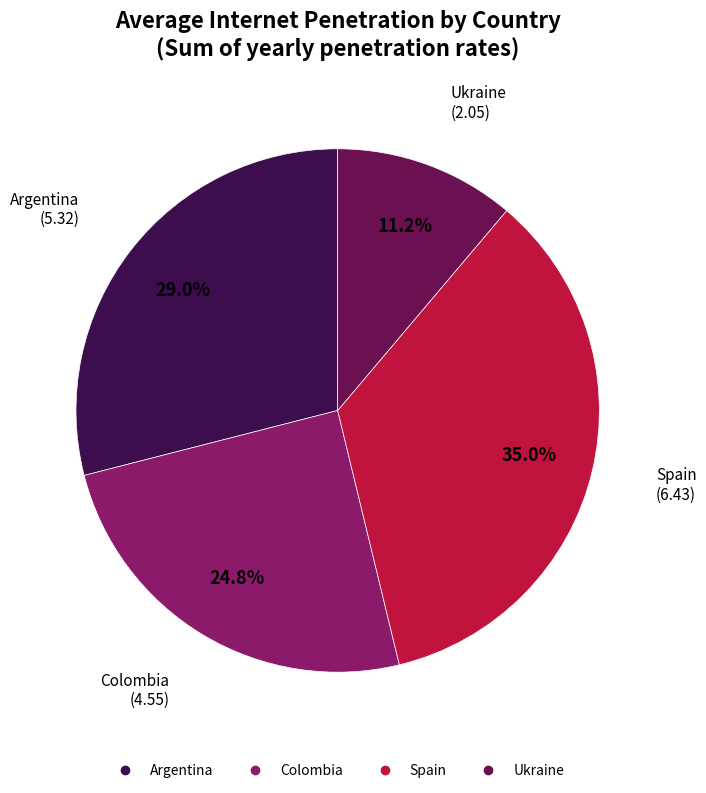

What portion of the pie excludes Ukraine?

88.8%